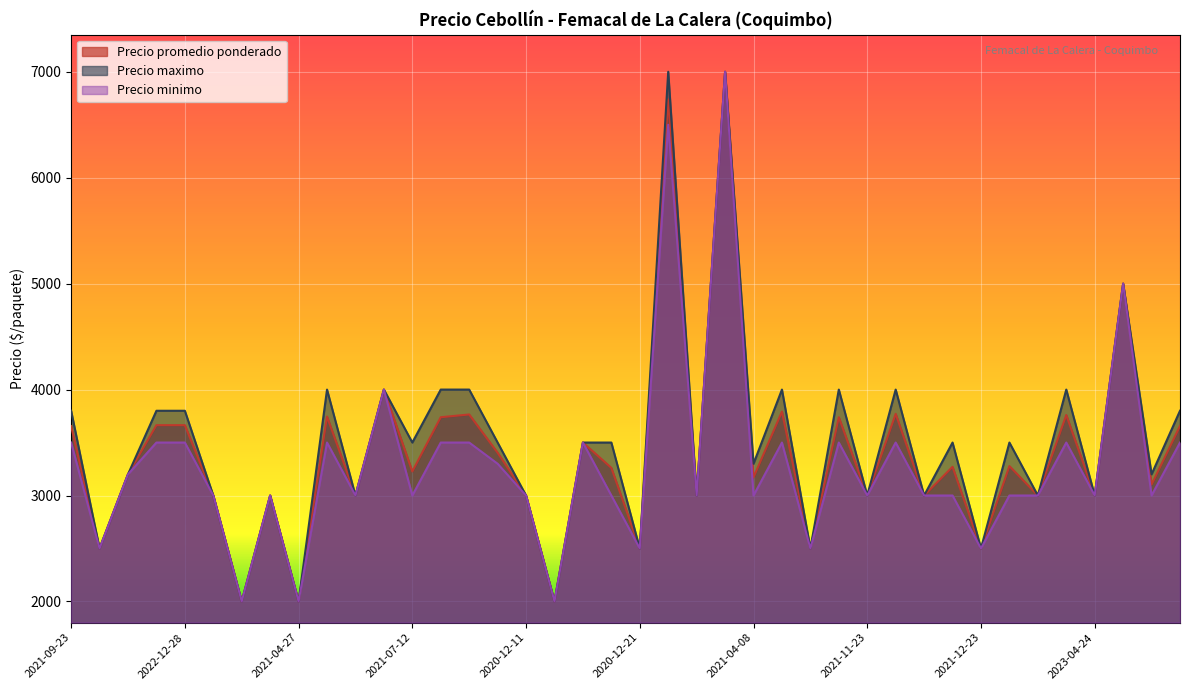

Rank the series at 2023-05-04 from highest to lowest value.

Precio maximo, Precio promedio ponderado, Precio minimo